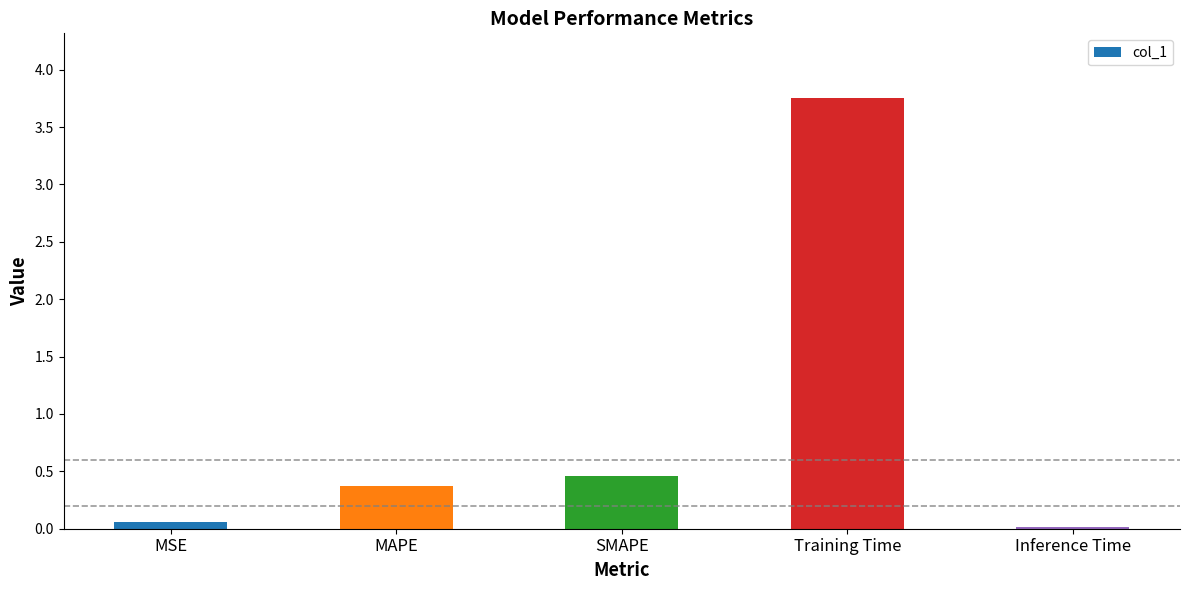

What is the change in value from SMAPE to Training Time?

+3.3